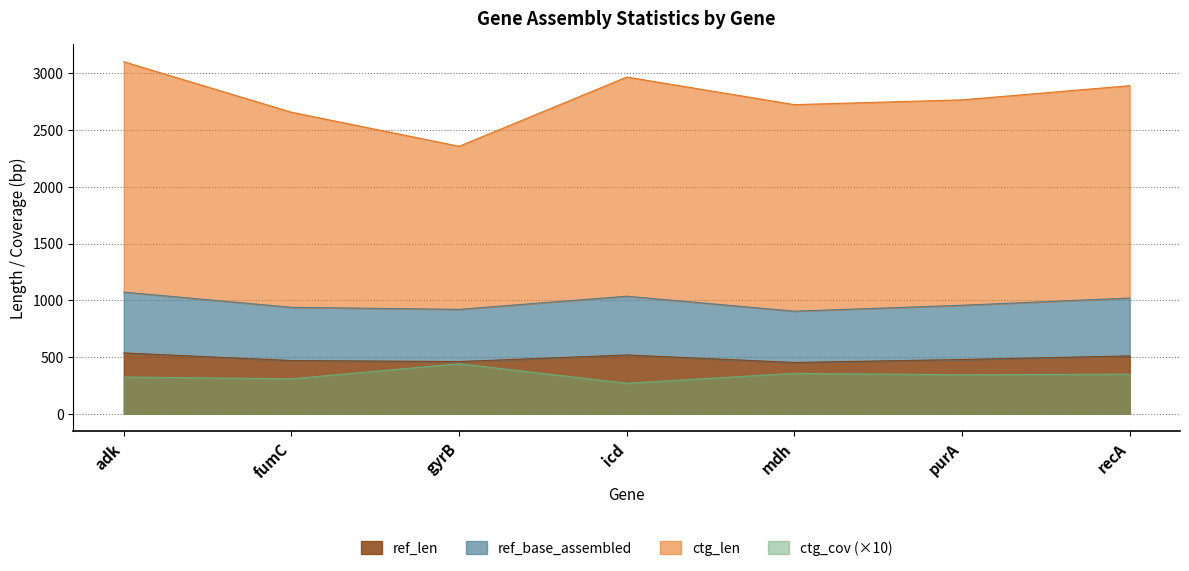

What is the difference between the ref_base_assembled values at mdh and recA?

116